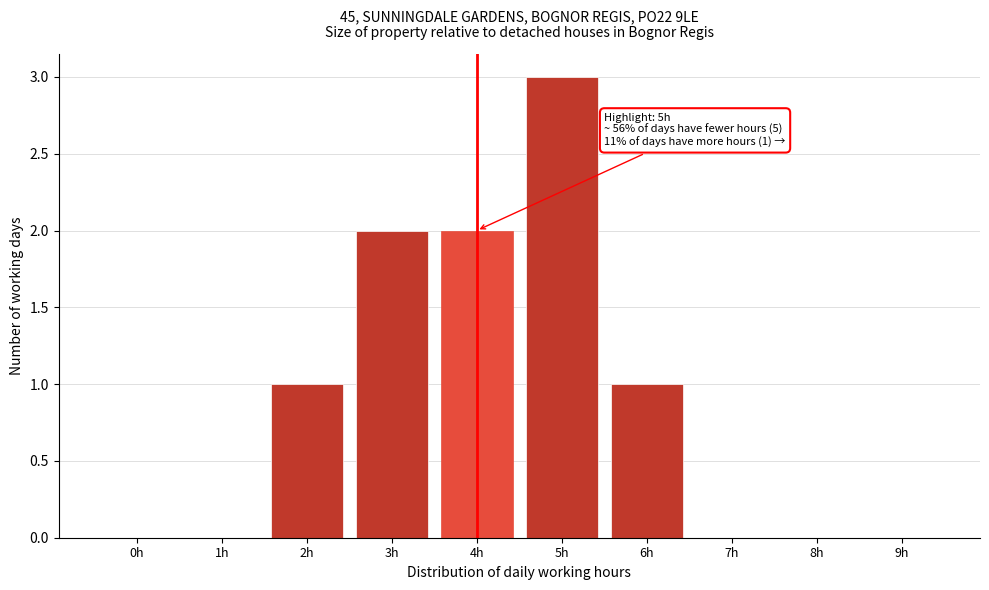

Reading right to left, extract all data points from this chart.

9h=0	8h=0	7h=0	6h=1	5h=3	4h=2	3h=2	2h=1	1h=0	0h=0